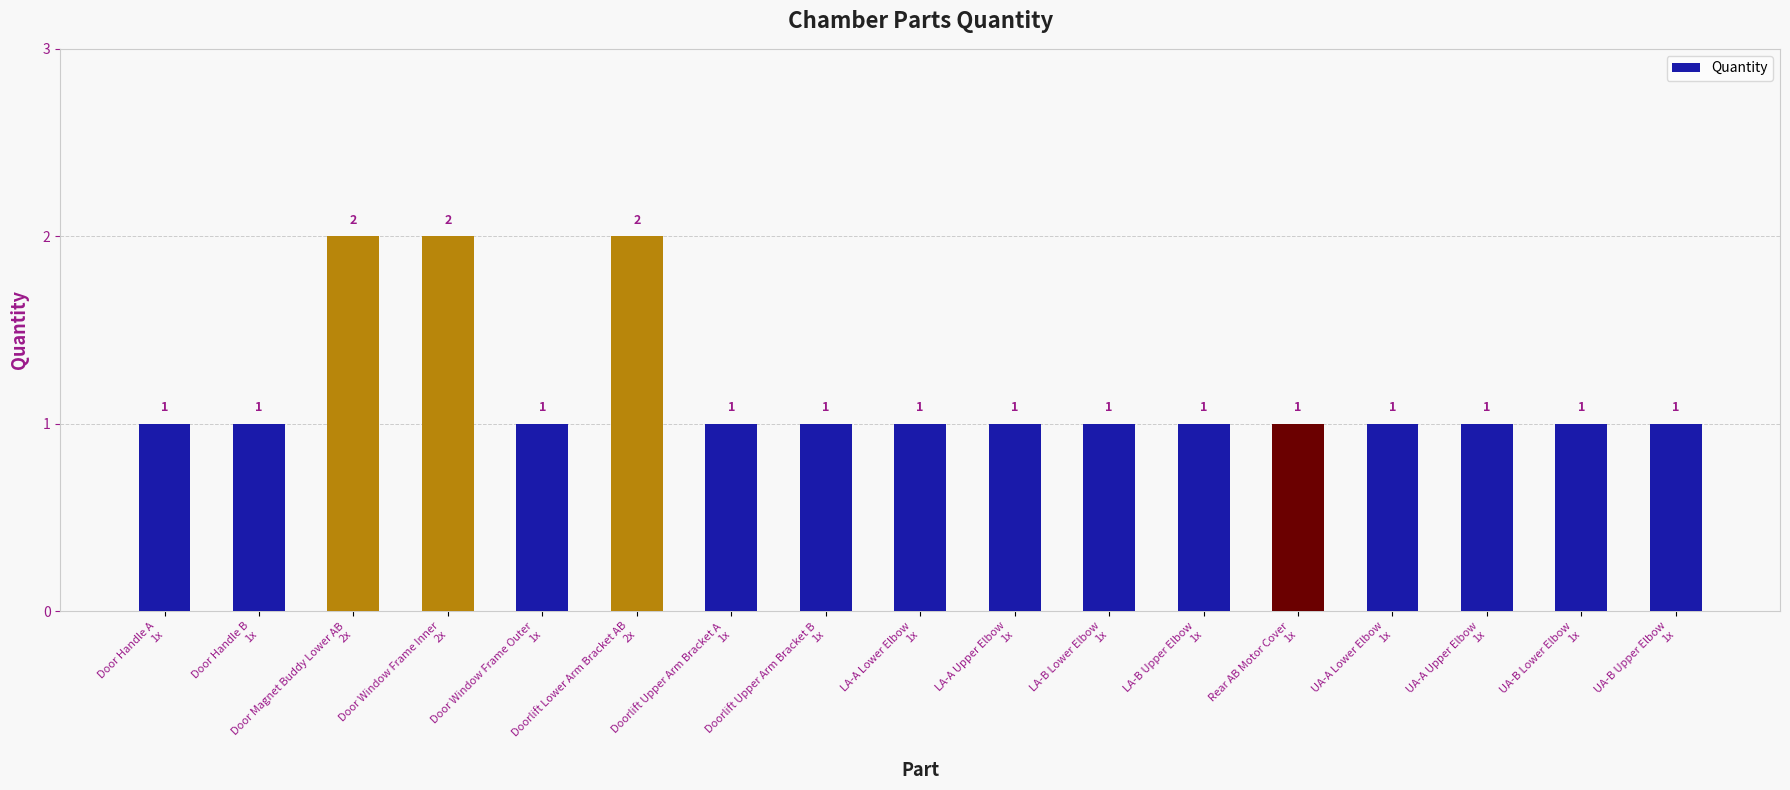

How many bars are there in total?

17